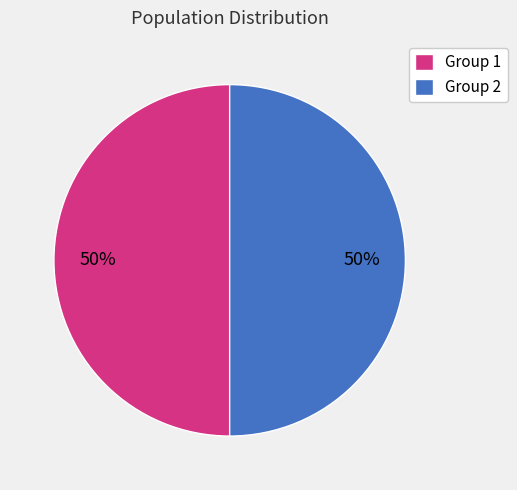

What percentage is the Group 2 slice, to the nearest percent?

50%